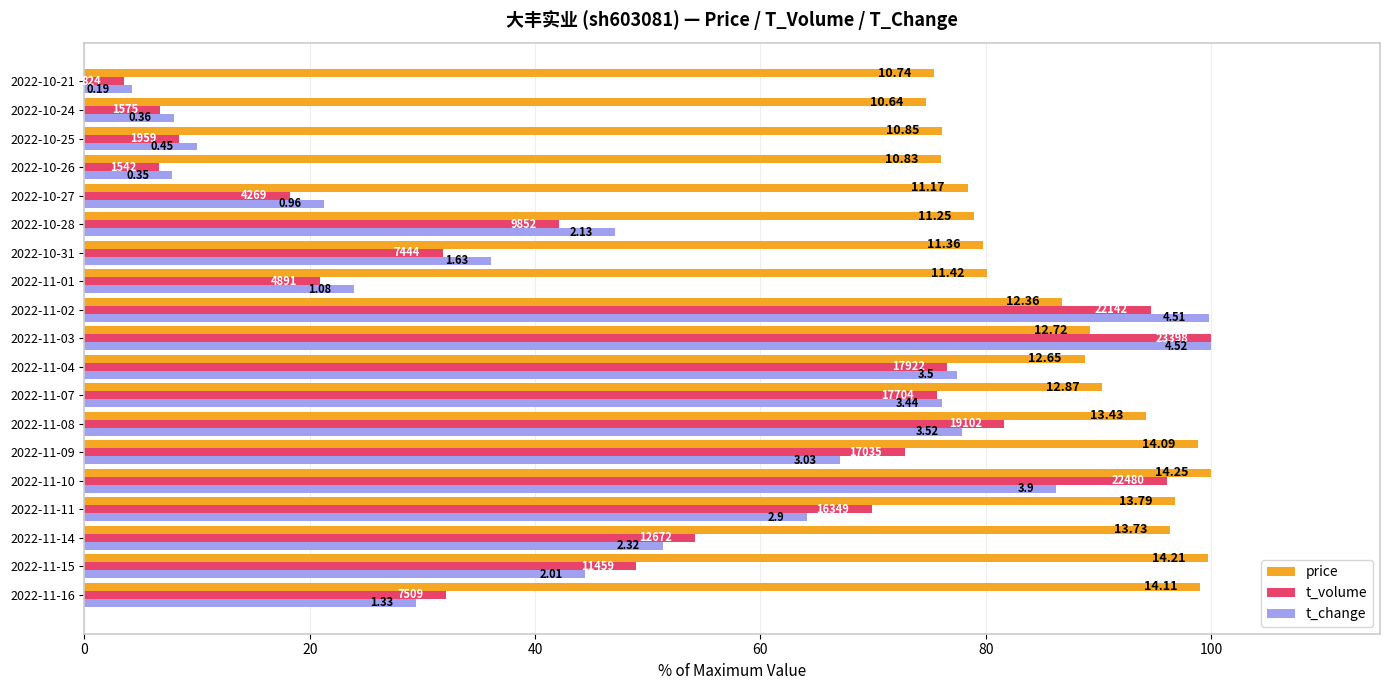

What are all the series names shown in the legend?

price, t_volume, t_change